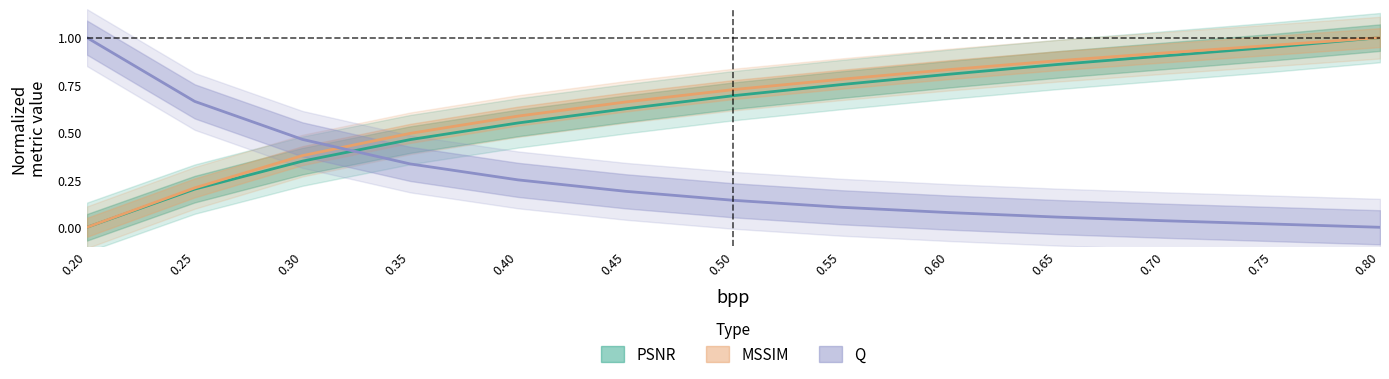

At how many categories does at least one series exceed 0?

13